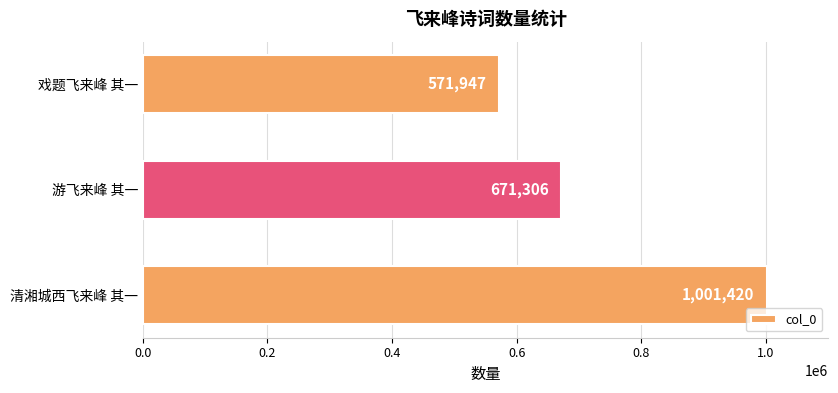

At which category does the chart reach its minimum across all series?

戏题飞来峰 其一